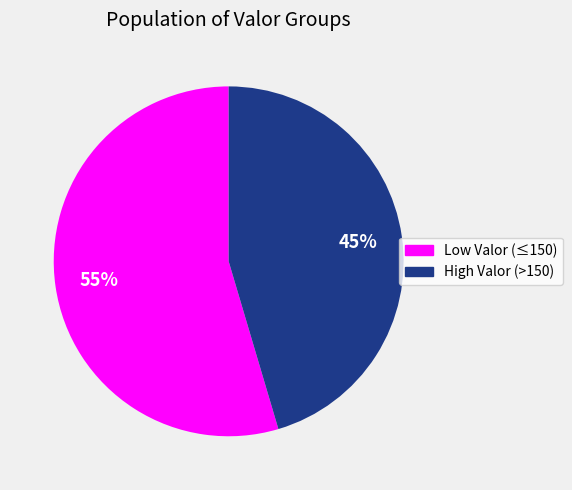

Does any single category account for the majority?

Yes